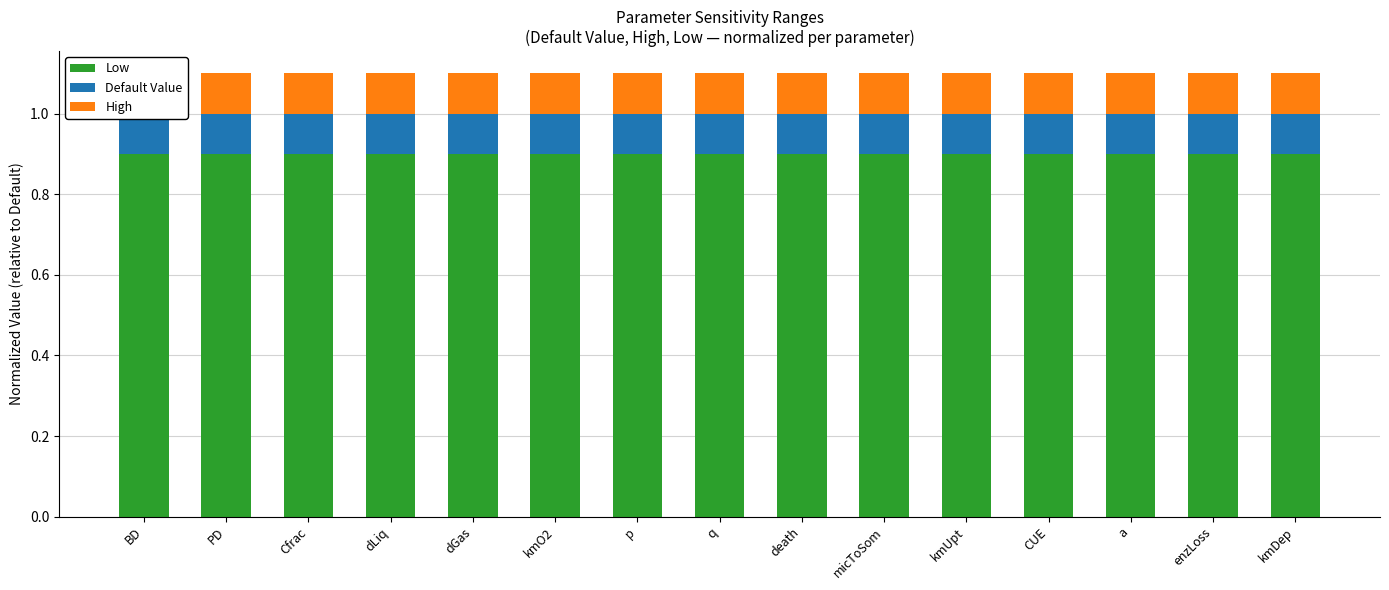

What is the sum of all High values?

1.5